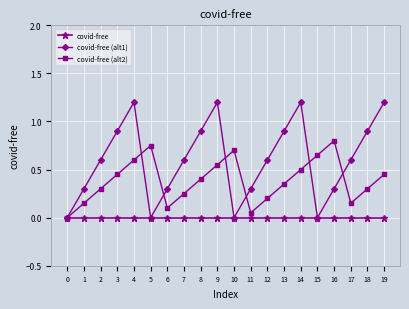

What is the total value across all series at 14?

1.7